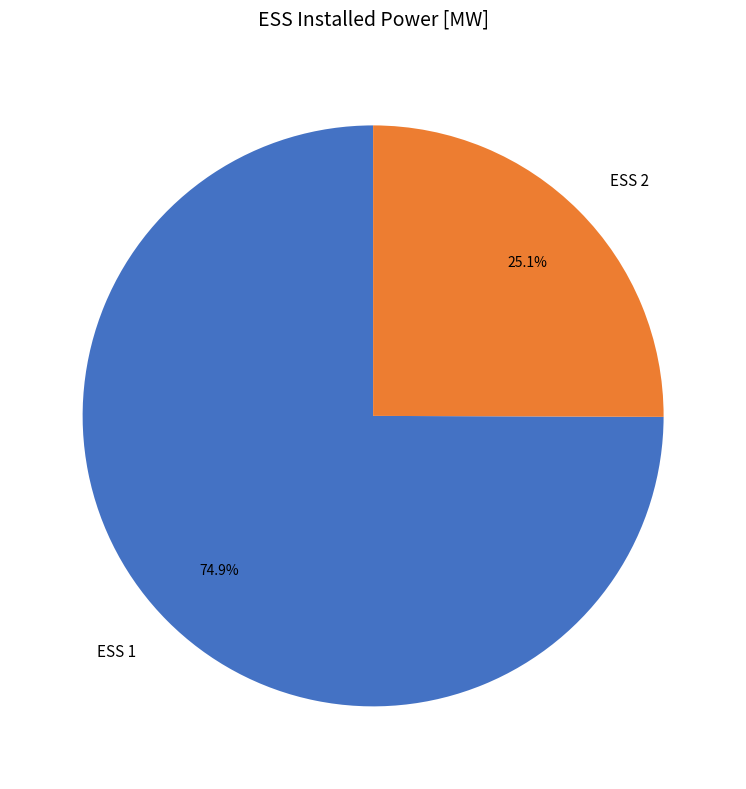

To the nearest percent, what is the difference between the ESS 2 and ESS 1 slice percentages?

50%